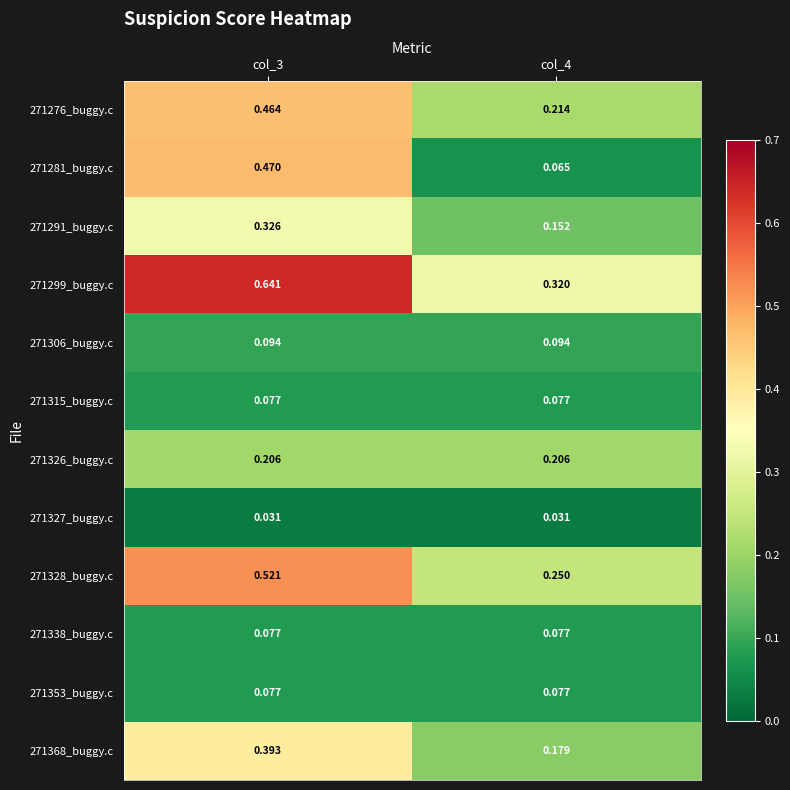

Is the value of 271291_buggy.c at col_3 greater than the value of 271338_buggy.c at col_3?

Yes